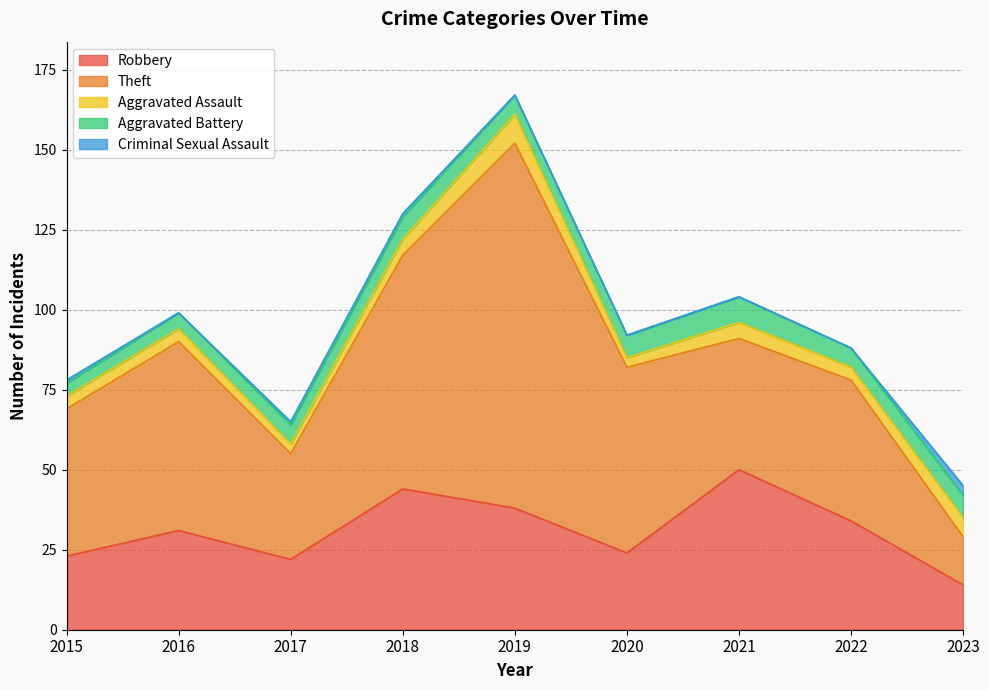

True or false: Aggravated Assault and Robbery cross at least once.

False